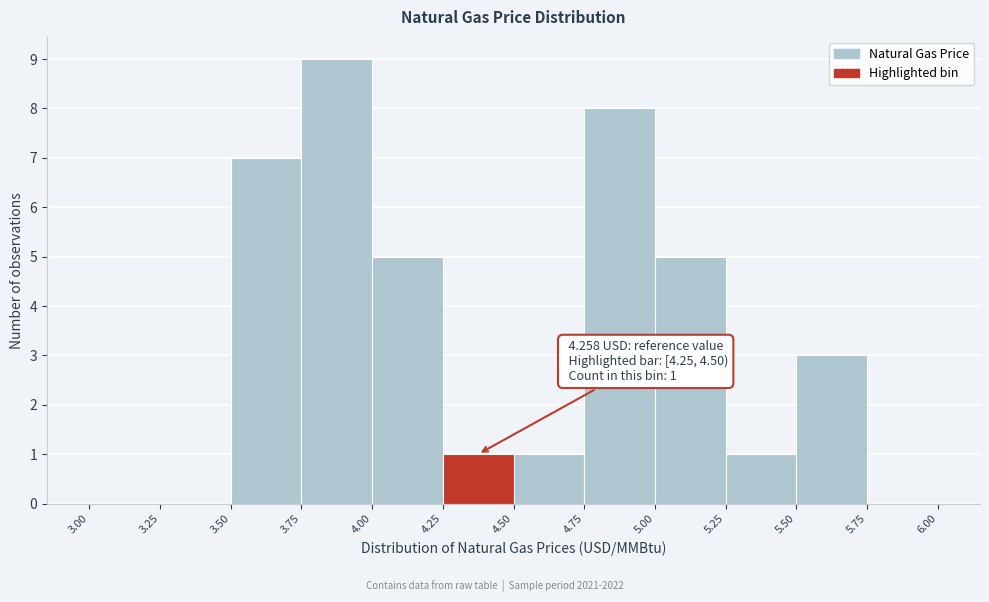

Over which range of the x-axis is the bar tallest?

3.75 to 4.00